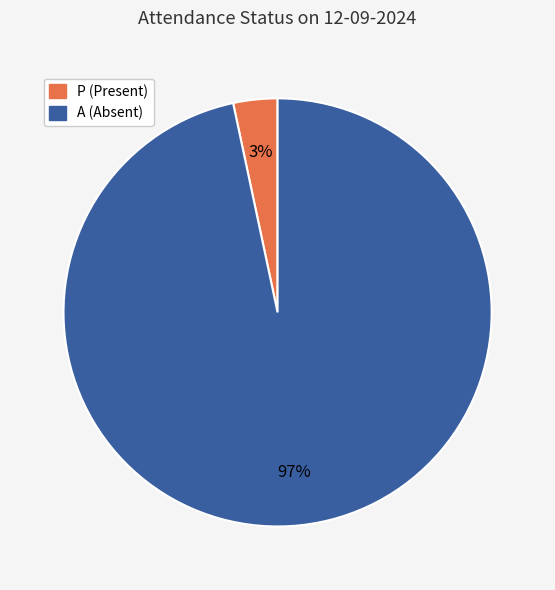

To the nearest percent, what is the combined percentage of A and P?

100%